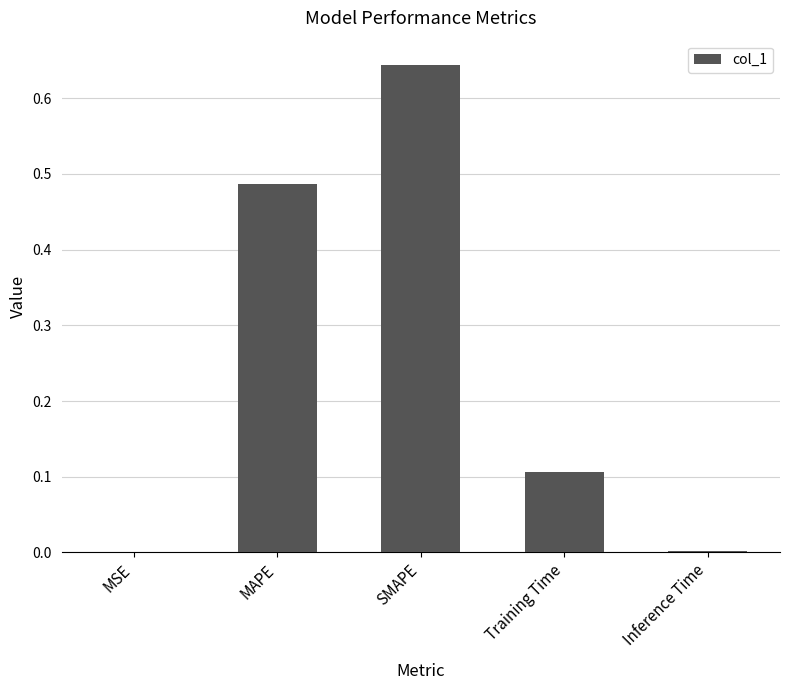

True or false: the data shows 0.1 at Training Time.

True